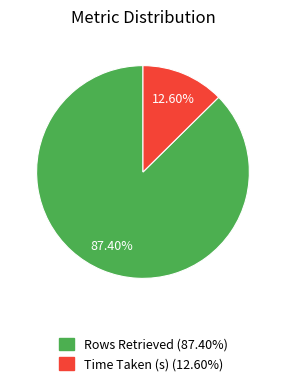

How many segments does this pie chart have?

2